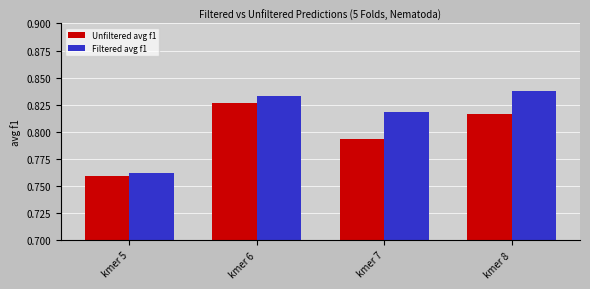

How many groups of bars are there?

4